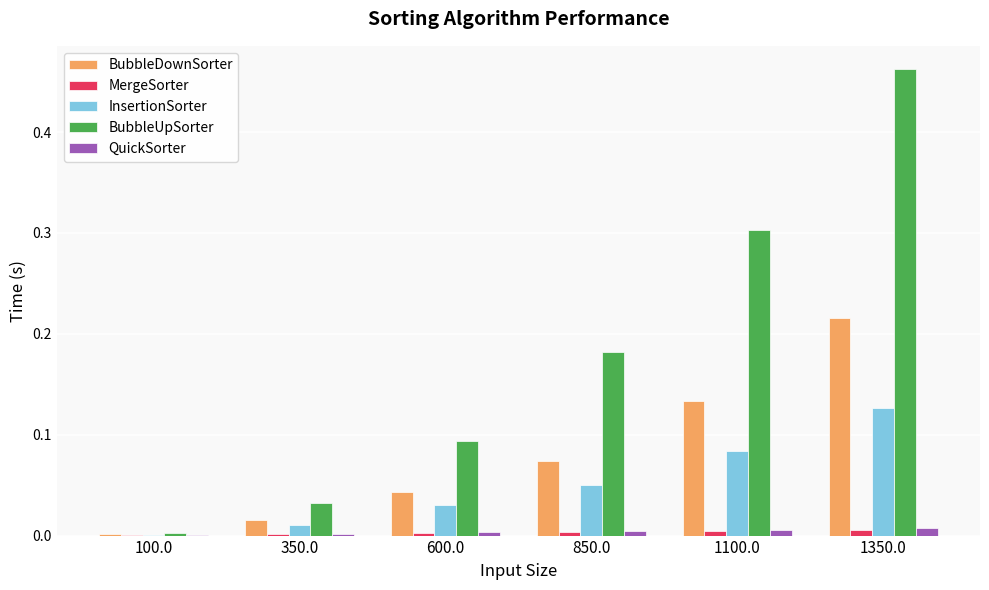

At which category is the sum across all series the highest?

1350.0